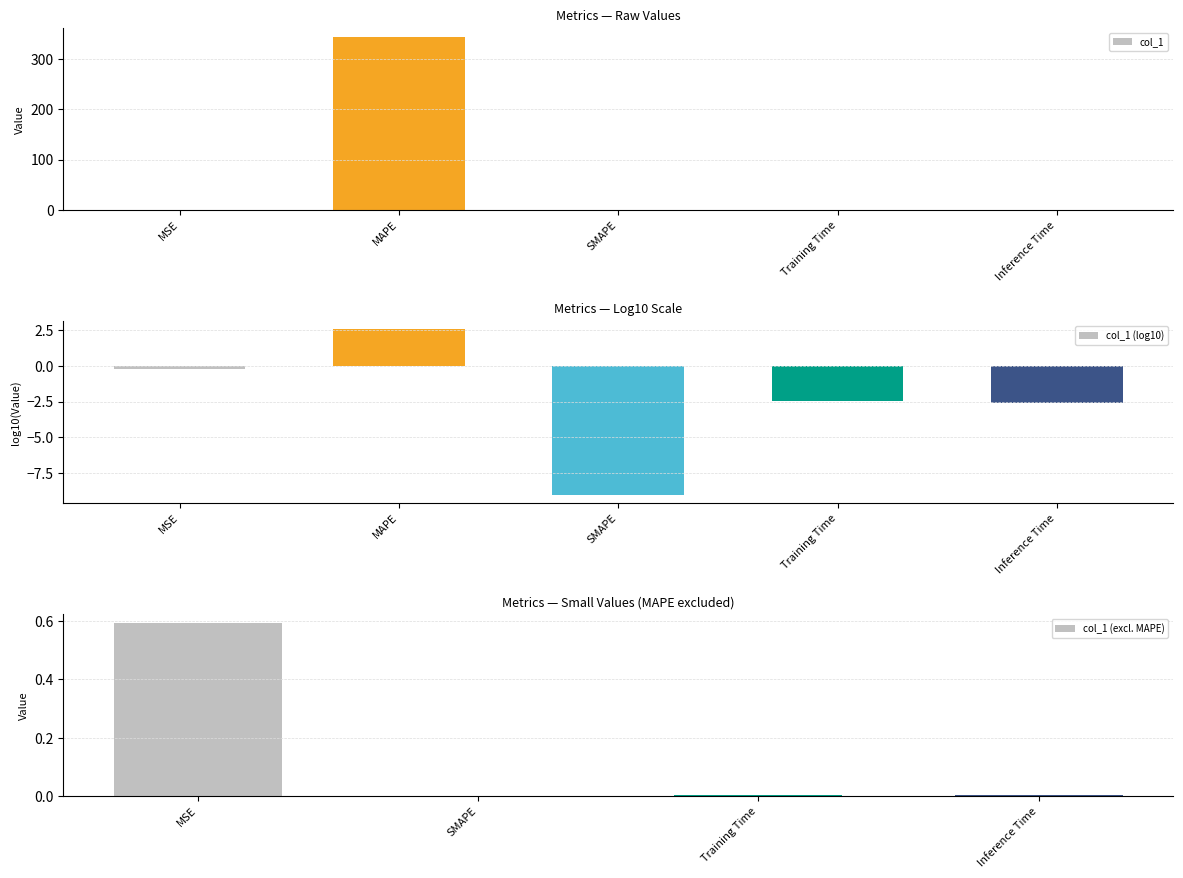

Reading left to right, what are all the values shown in this chart?

MSE=0.6	MAPE=344.5	SMAPE=0.0	Training Time=0.0	Inference Time=0.0